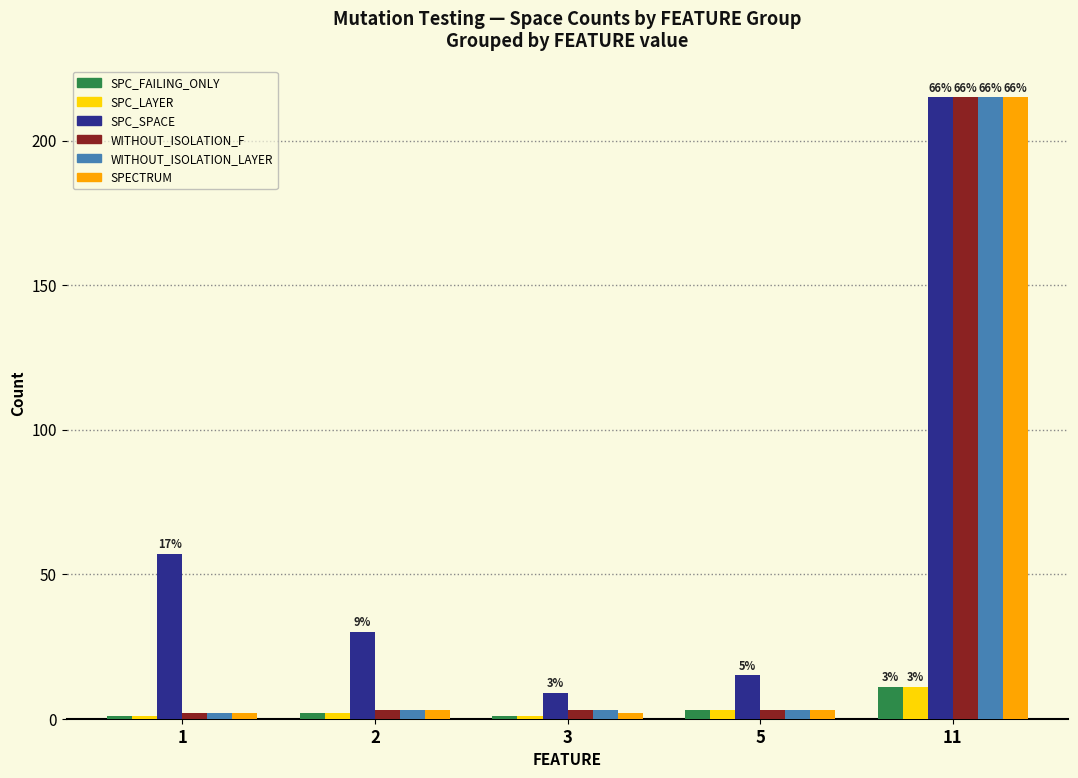

Are the bars horizontal?

No